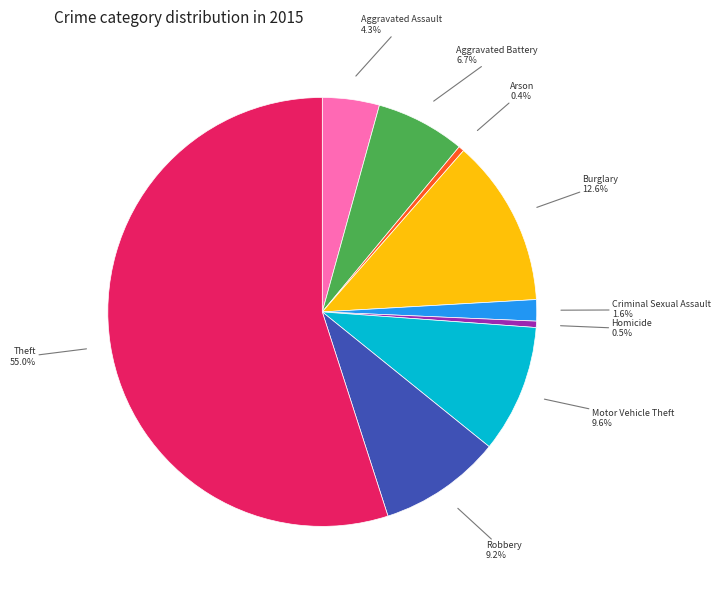

To the nearest percent, what is the difference between the Robbery and Arson slice percentages?

9%